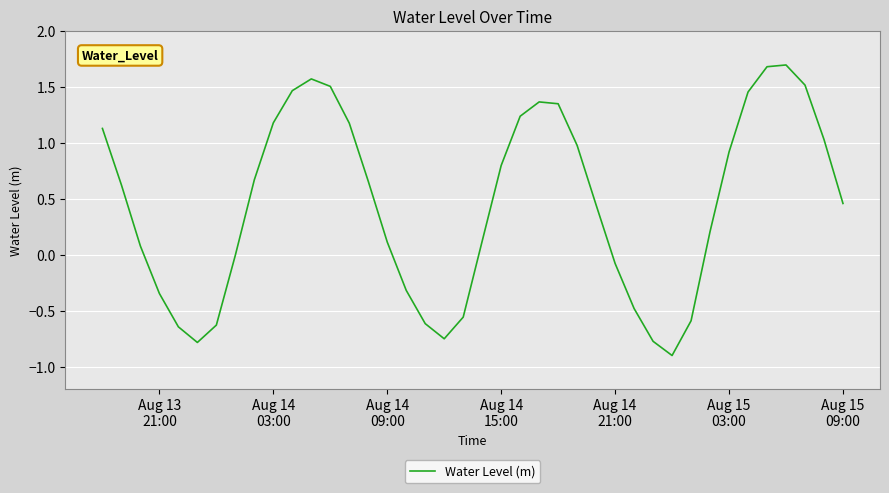

What is the maximum value shown in the chart?

1.7